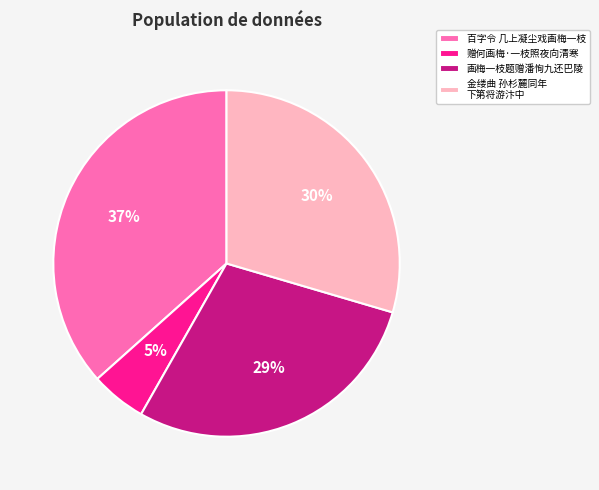

To the nearest percent, what portion does 赠何画梅·一枝照夜向清寒 represent?

5%